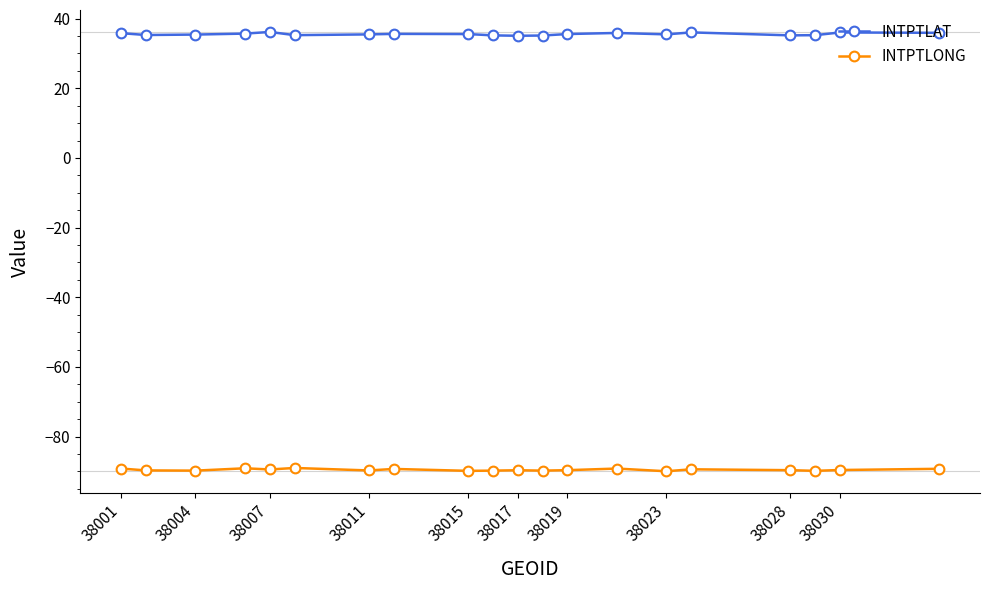

True or false: INTPTLONG has more than 1 points higher than both neighbors.

True